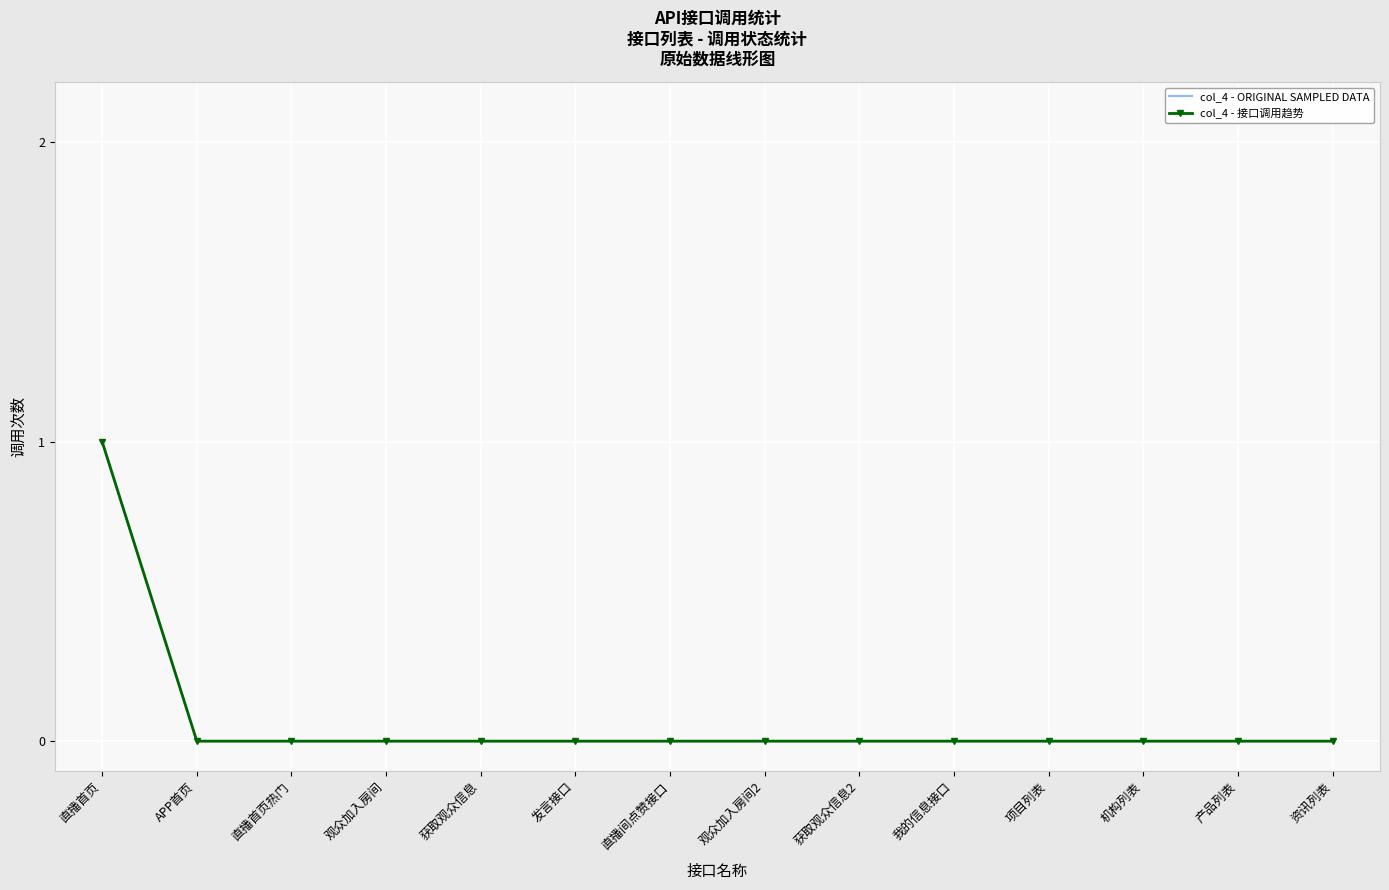

What is the difference between the maximum and minimum values in the col_4 - 接口调用趋势 series?

1